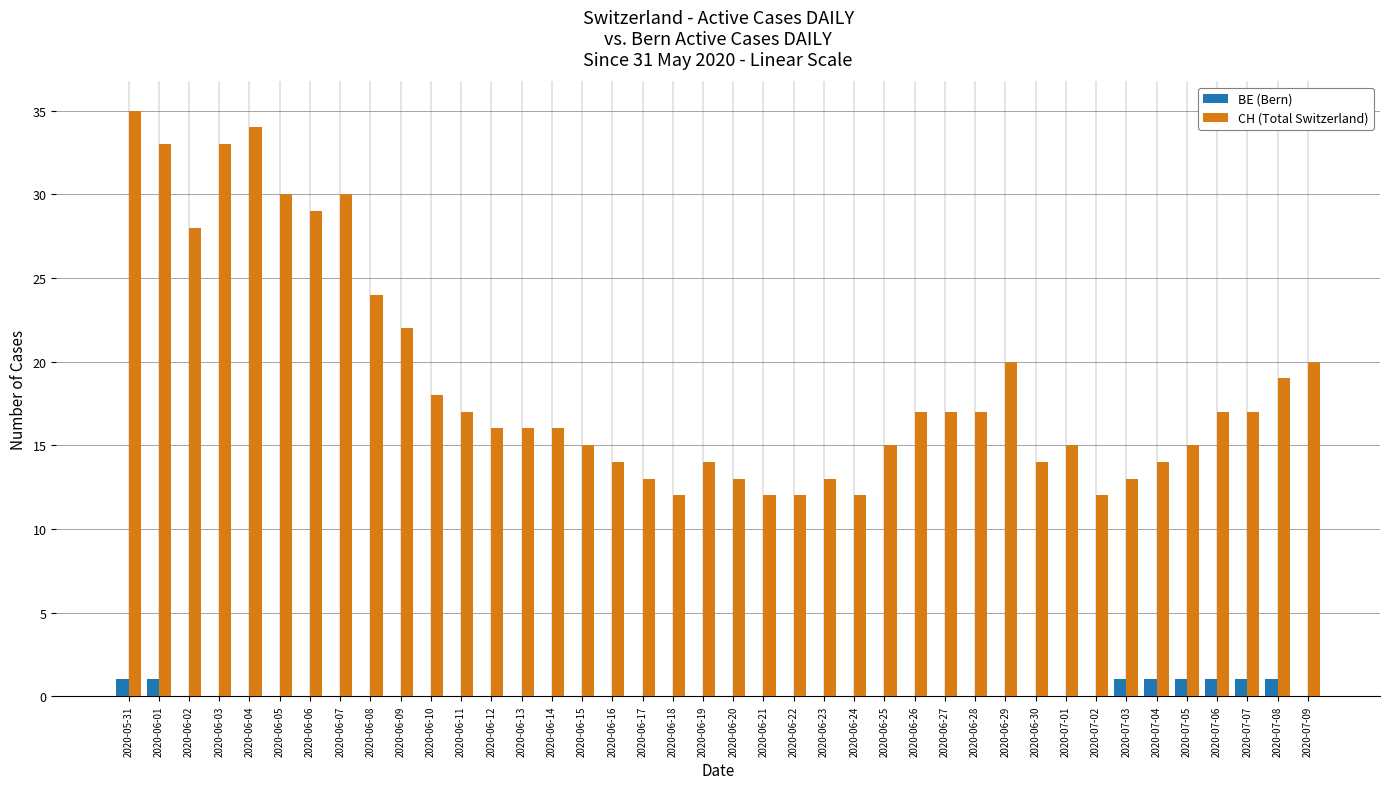

What is the total value across all series at 2020-06-29?

20